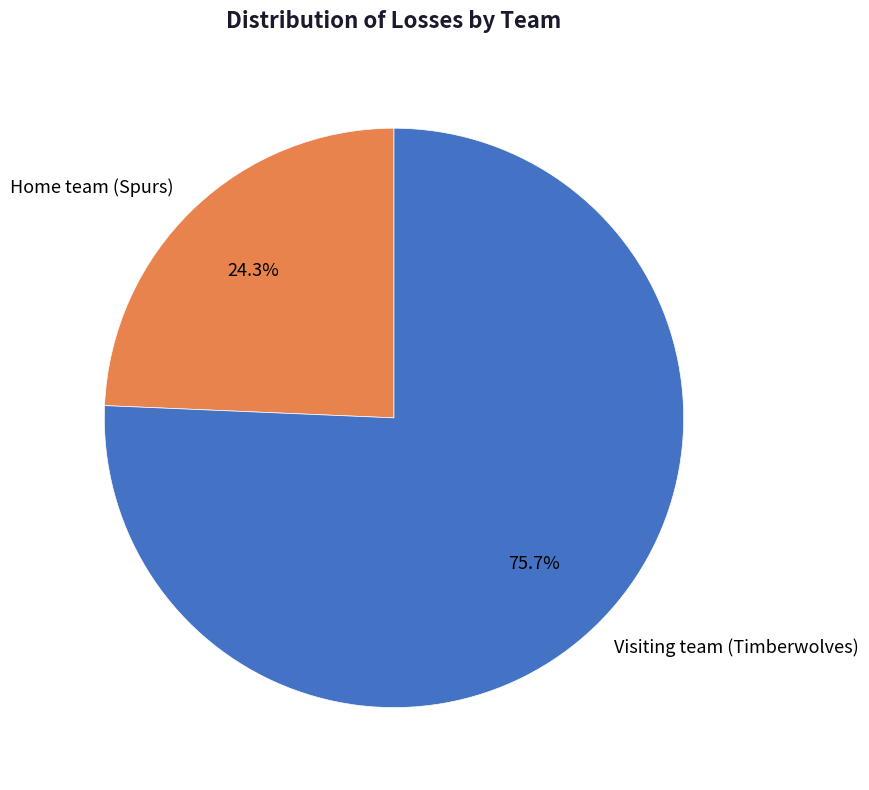

True or false: Home team (Spurs) accounts for 24% of the total.

True